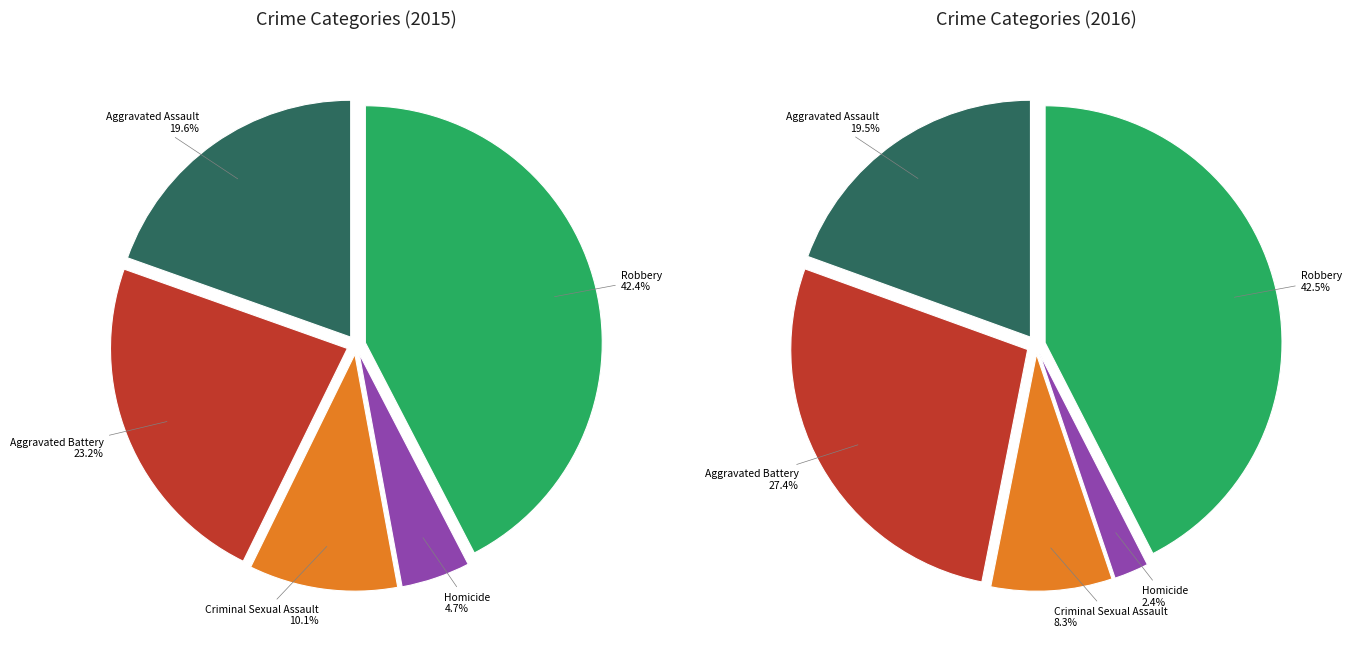

Which slice is the smallest?

Homicide